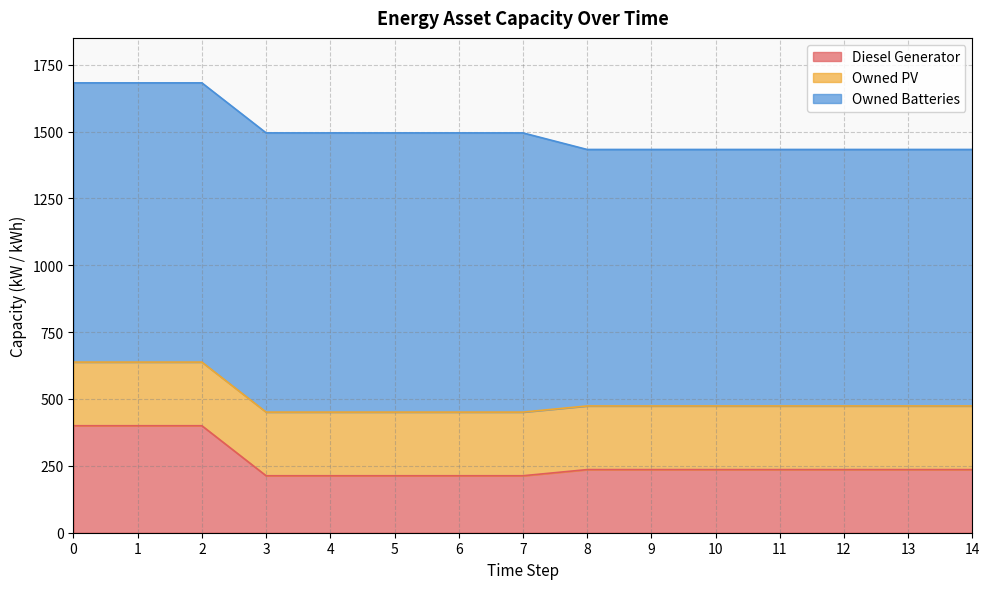

What is the value of the Owned Batteries point at the 5th from the left?

1044